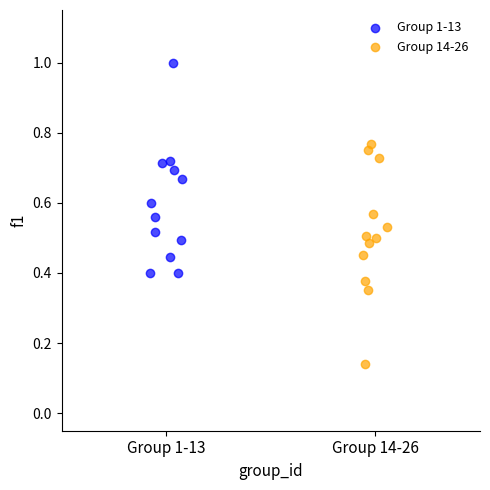

Which series reaches the maximum Y coordinate?

Group 1-13